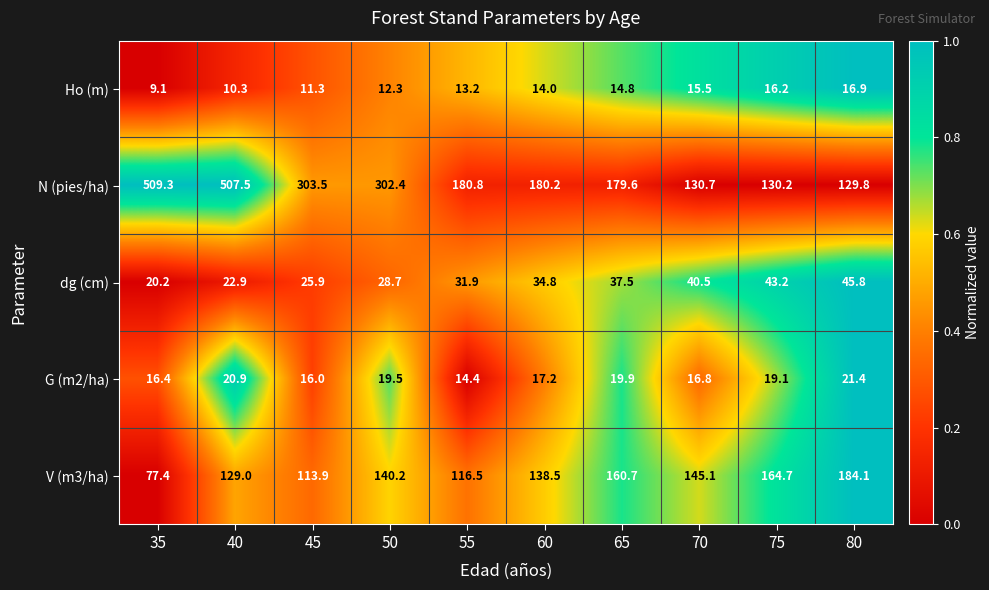

Rank the series by their maximum value, from lowest to highest.

Ho (m), G (m2/ha), dg (cm), V (m3/ha), N (pies/ha)